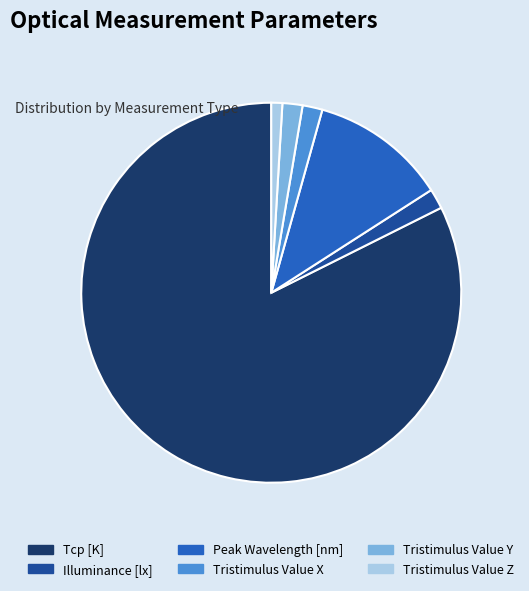

How many segments does this pie chart have?

6